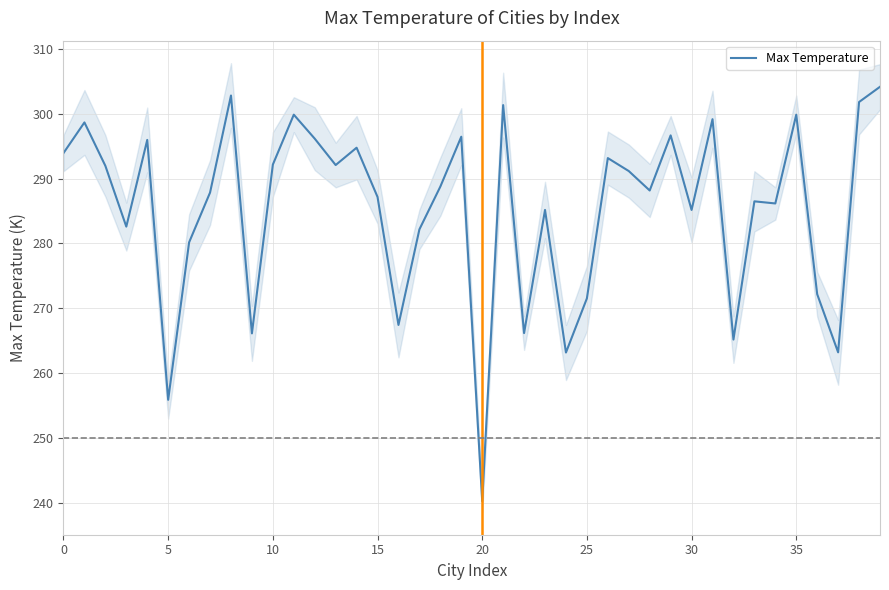

Is it true that the value at 37 is 263.2?

True